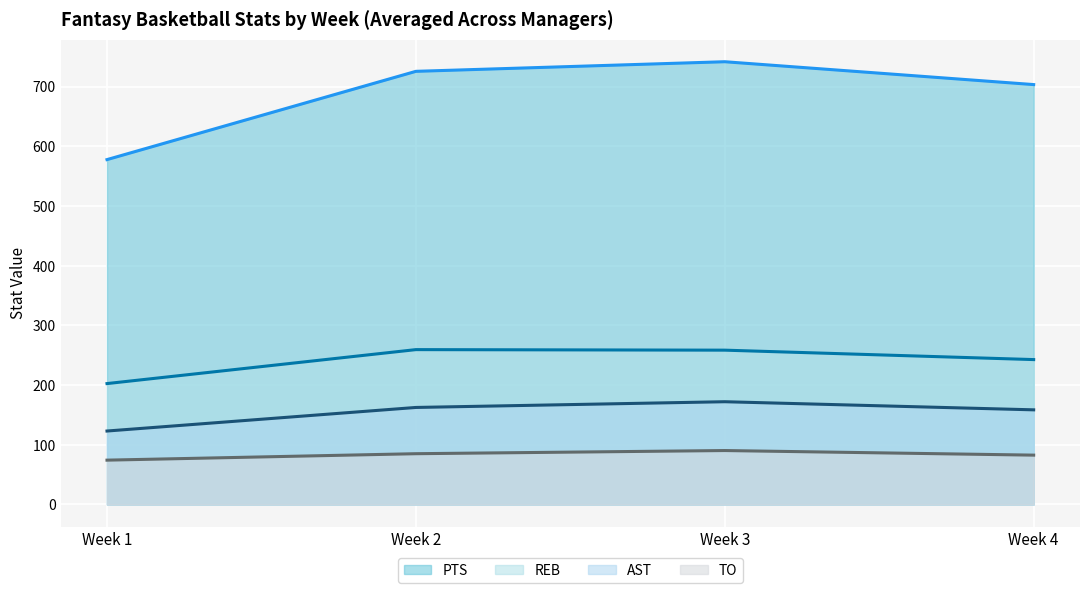

True or false: REB (line) and AST (line) cross at least once.

False